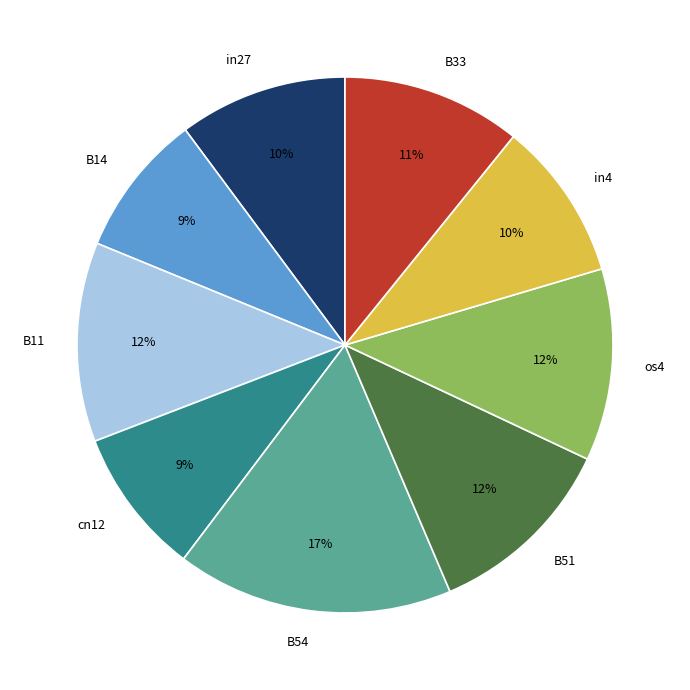

How many slices are in this pie chart?

9